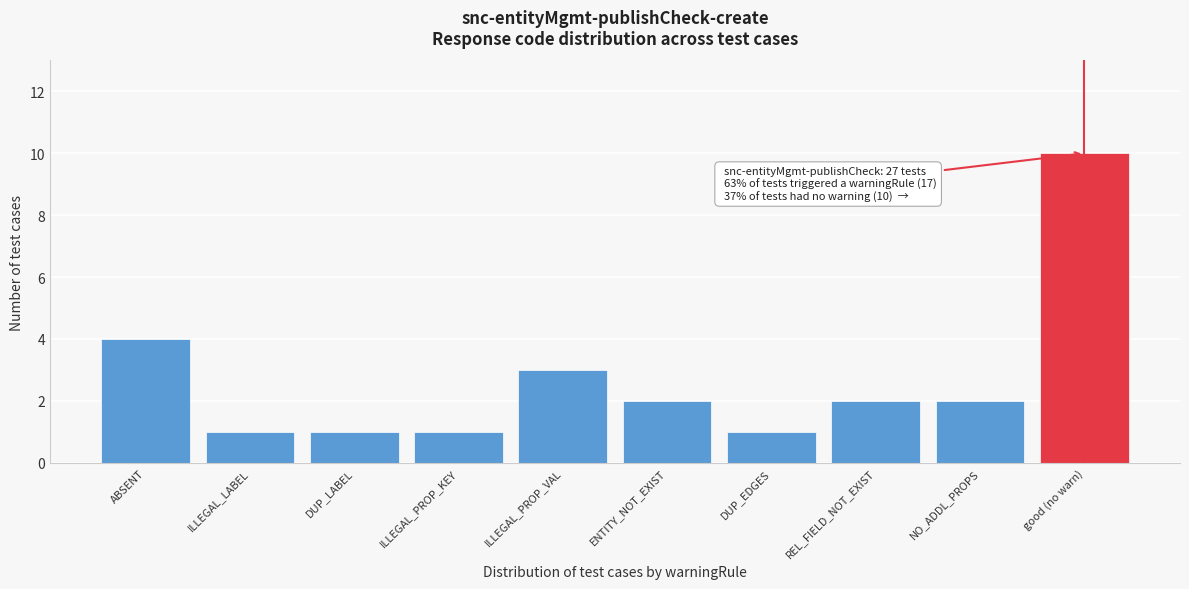

Reading right to left, list all the values displayed in this chart.

good (no warn)=10	NO_ADDL_PROPS=2	REL_FIELD_NOT_EXIST=2	DUP_EDGES=1	ENTITY_NOT_EXIST=2	ILLEGAL_PROP_VAL=3	ILLEGAL_PROP_KEY=1	DUP_LABEL=1	ILLEGAL_LABEL=1	ABSENT=4